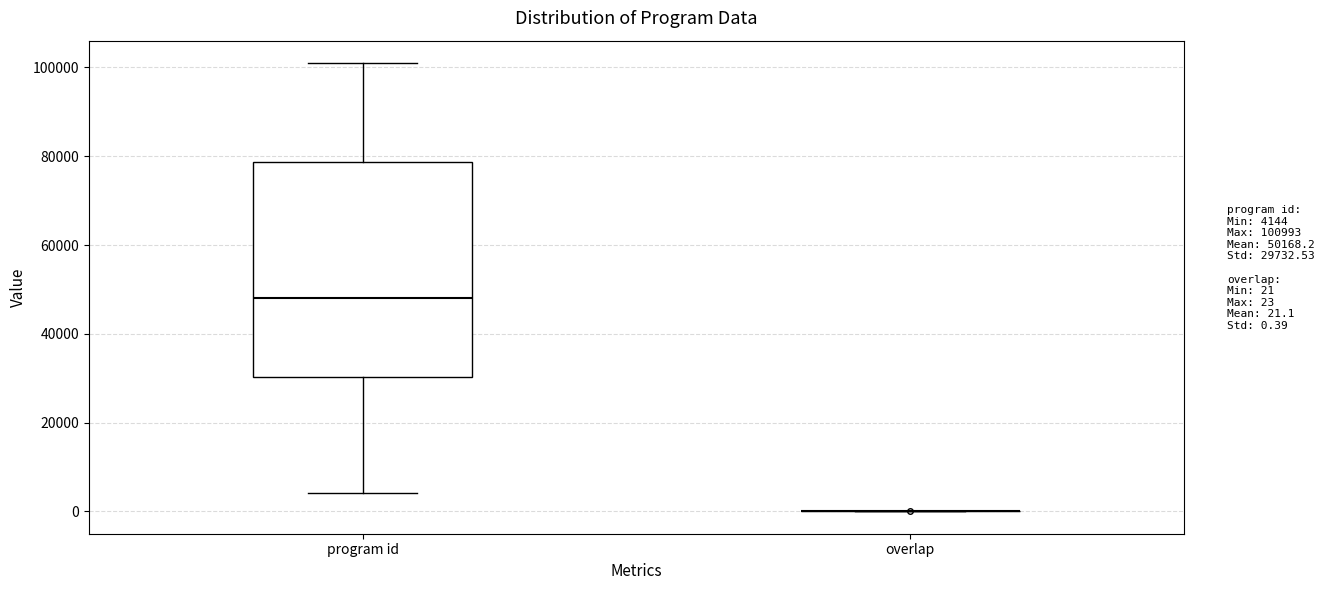

Reading left to right, transcribe this box plot: for each box, give where its median line is, the range the box spans, and where its two whiskers end, as read against the y-axis. The values are not printed on the chart, so give them approximately, as read against the axis.

program id: median 48000, box 30000 to 78000, whiskers 4000 to 100000
overlap: box collapsed to a line at 0, whiskers 0 to 0